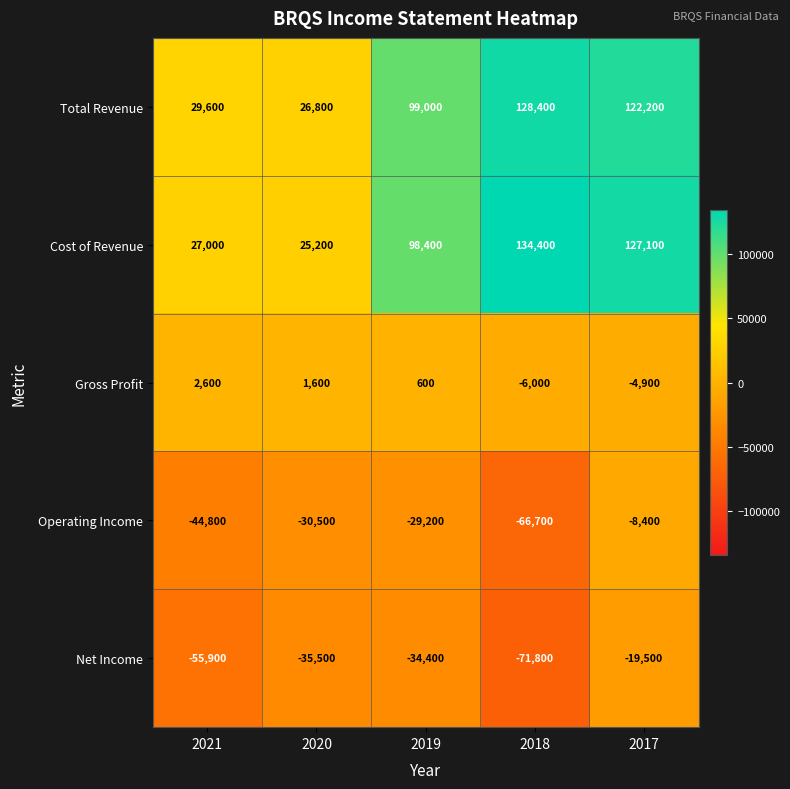

How many values in the Net Income series exceed -35500?

2